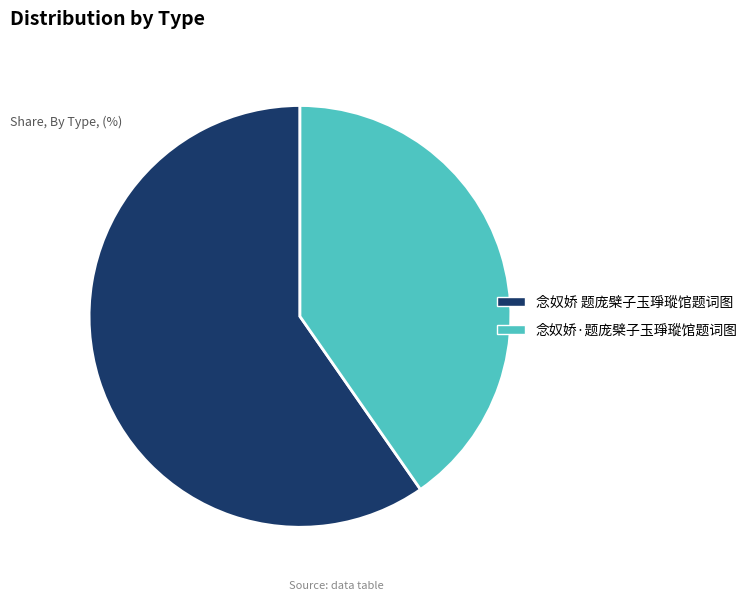

Combined, do 念奴娇 题庞檗子玉琤瑽馆题词图 and 念奴娇·题庞檗子玉琤瑽馆题词图 account for over 50%?

Yes